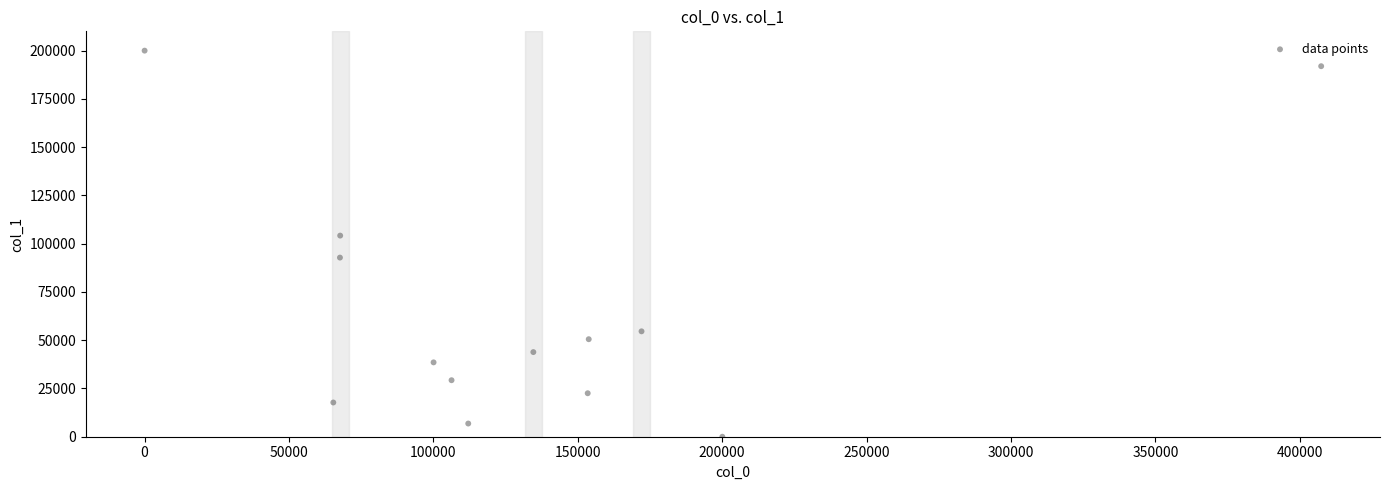

What Y value in the scatter plot is closest to 100029?

104214.1